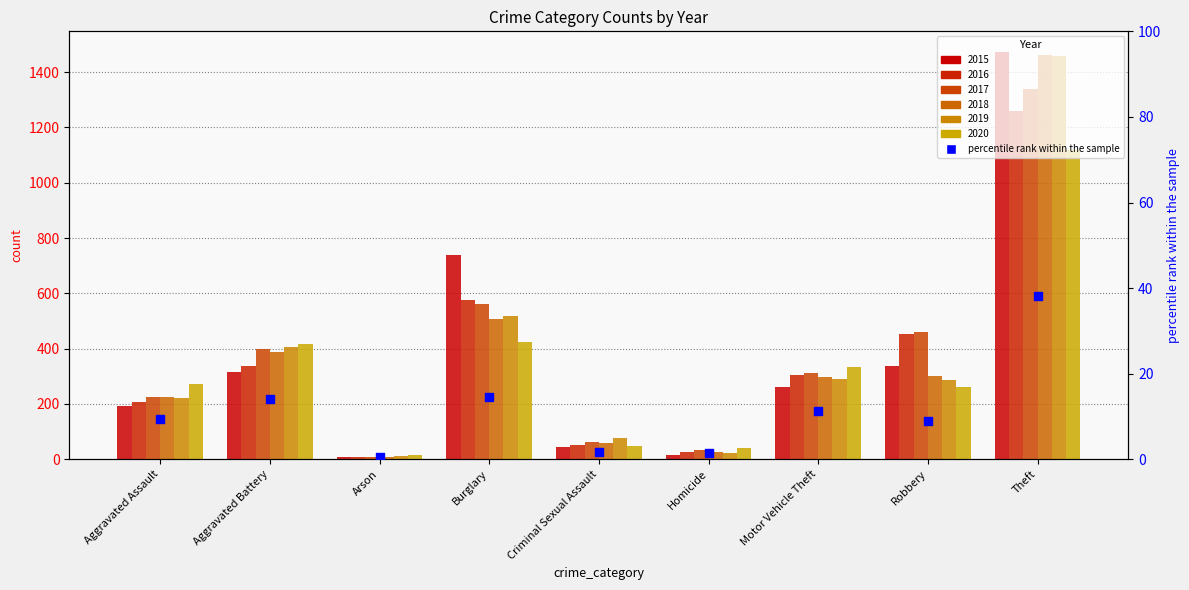

What is the change in value from Criminal Sexual Assault to Homicide?

-0.2